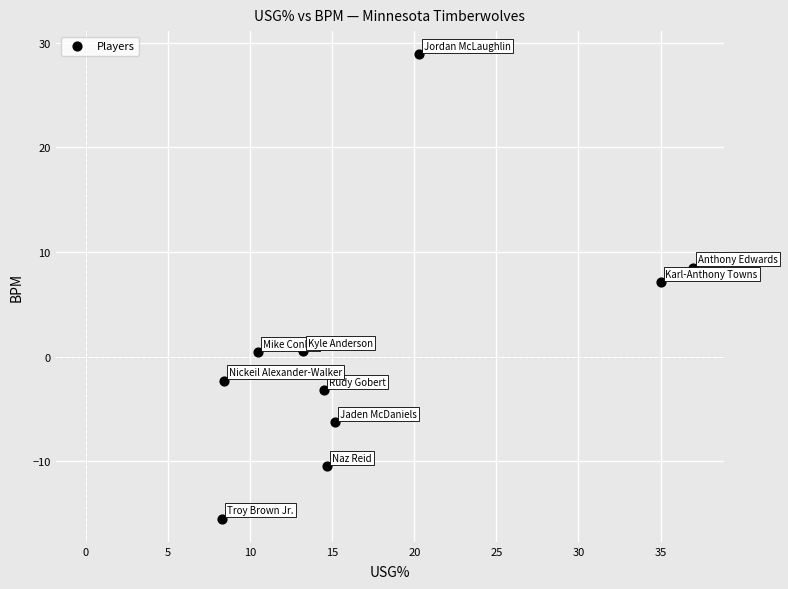

What Y value in the scatter plot is closest to 6?

7.1